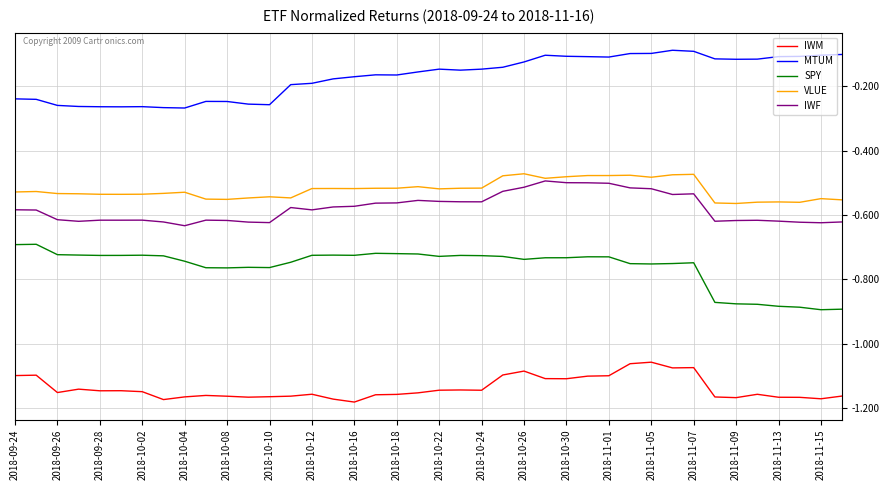

Which series has the largest total across all categories?

MTUM